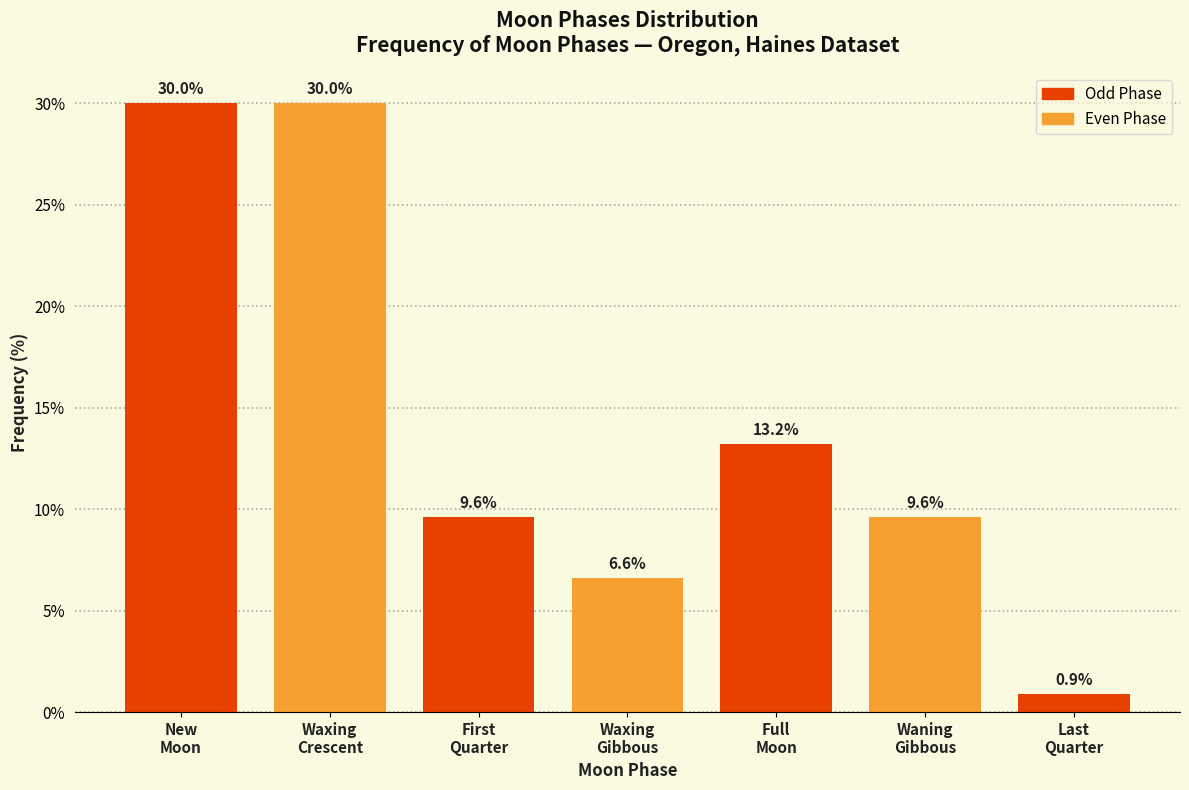

Reading left to right, list all the values displayed in this chart.

30.0	30.0	9.6	6.6	13.2	9.6	0.9